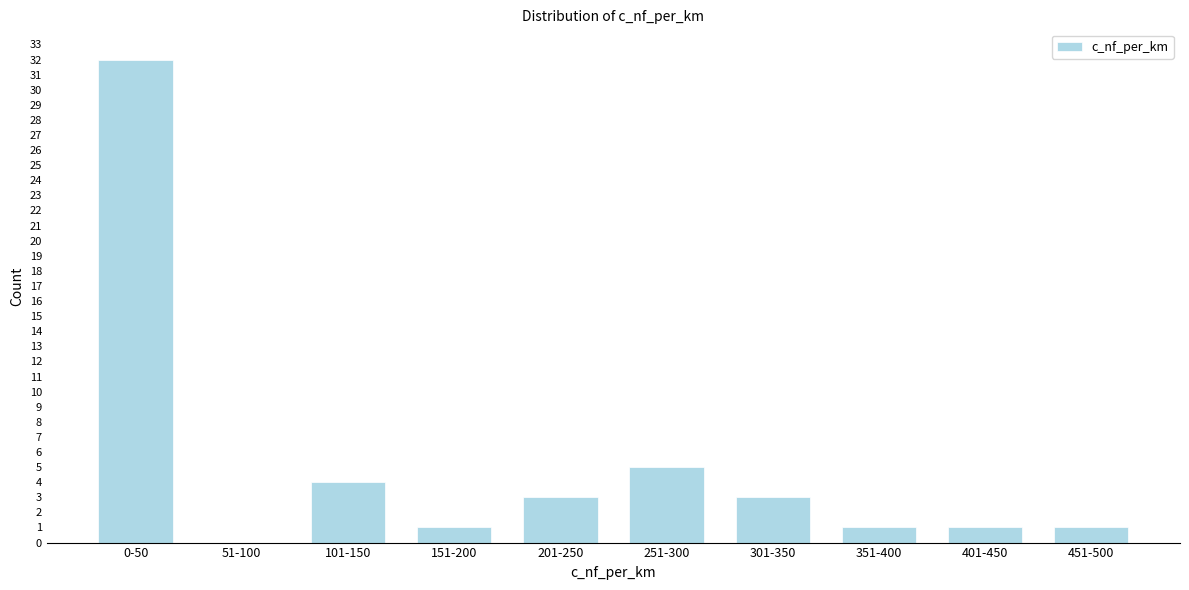

Reading right to left, extract all data points from this chart.

451-500=1	401-450=1	351-400=1	301-350=3	251-300=5	201-250=3	151-200=1	101-150=4	51-100=0	0-50=32